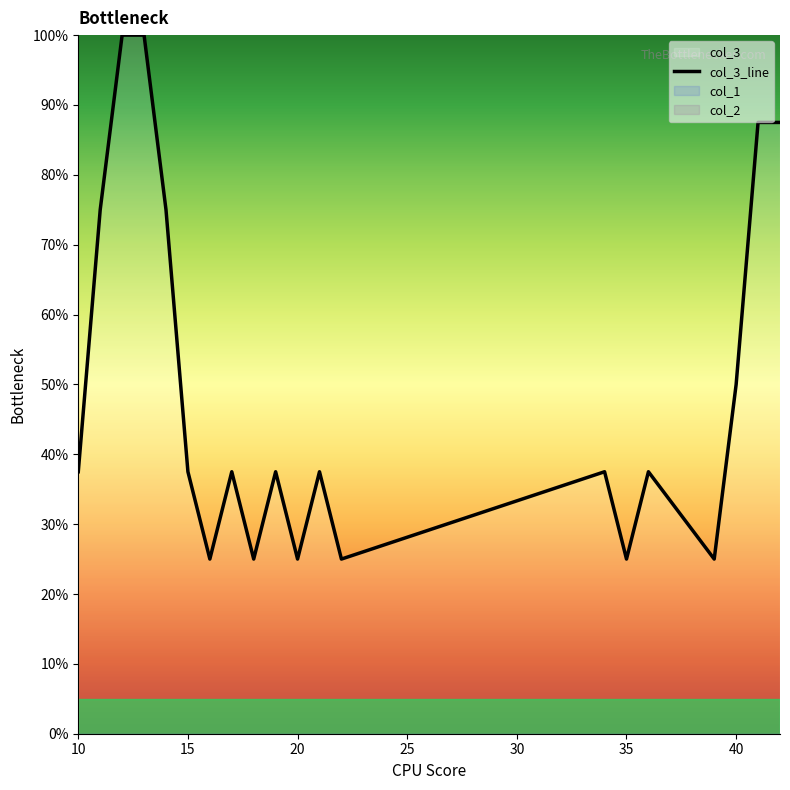

The value of col_3_line at 40 is 50.0. True or false?

True